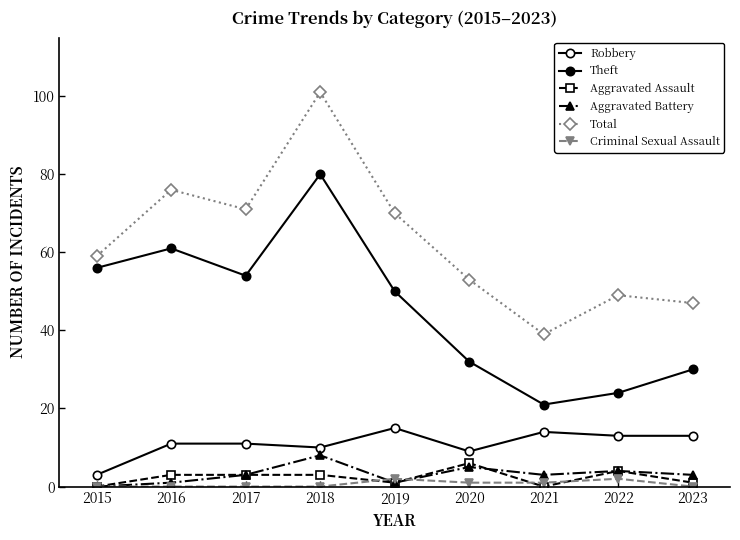

List the labels in order of Robbery value, smallest first.

2015, 2020, 2018, 2016, 2017, 2022, 2023, 2021, 2019